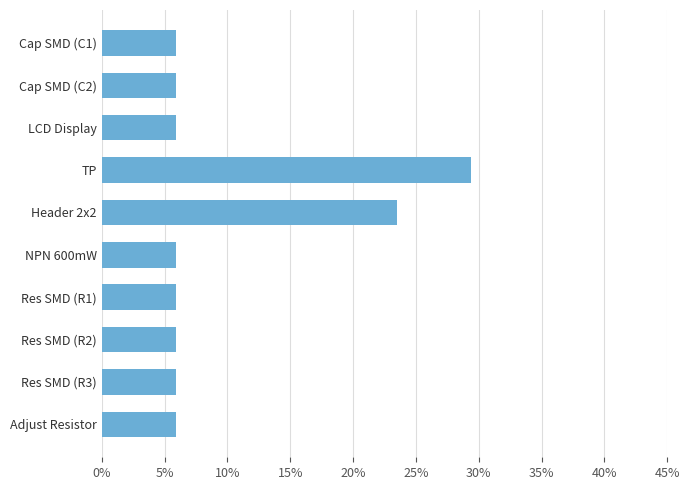

Count the values in the range 0 to 1.

10